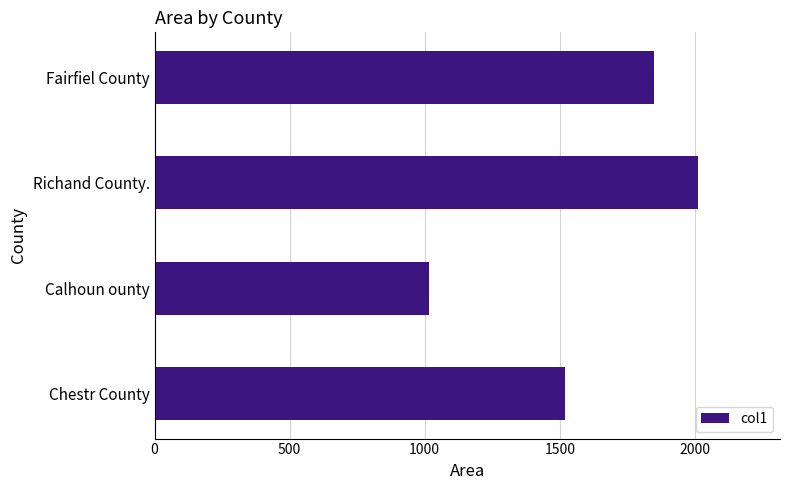

What is the average value?

1600.0